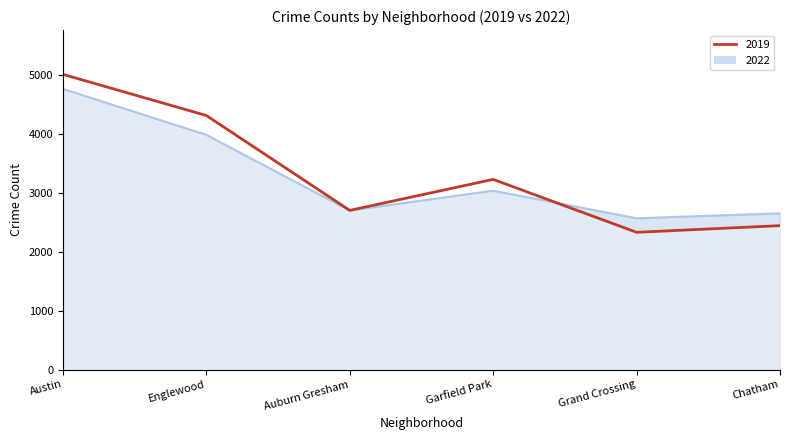

Does the chart have visible grid lines?

No